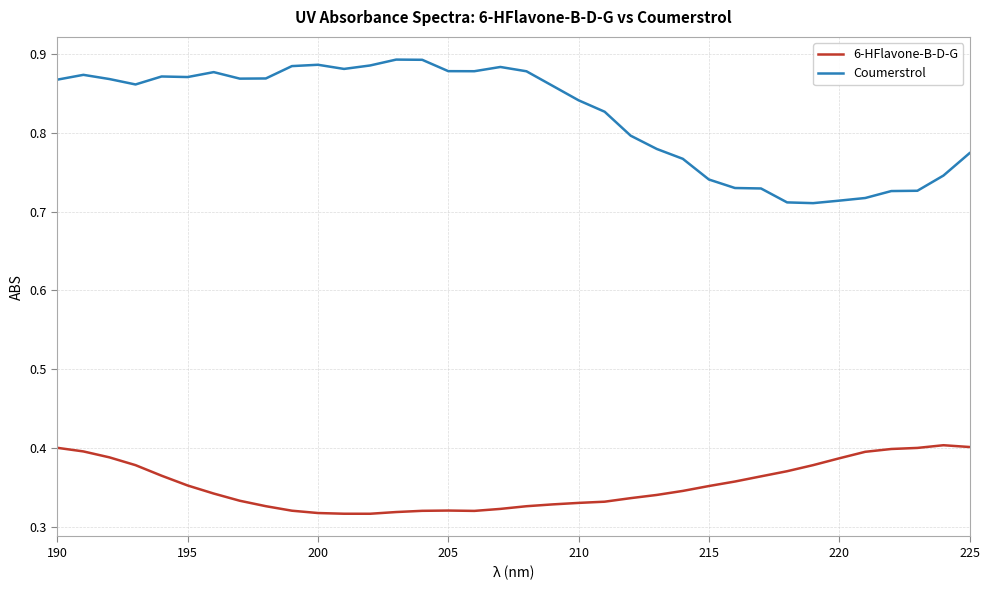

True or false: 6-HFlavone-B-D-G and Coumerstrol cross at least once.

False